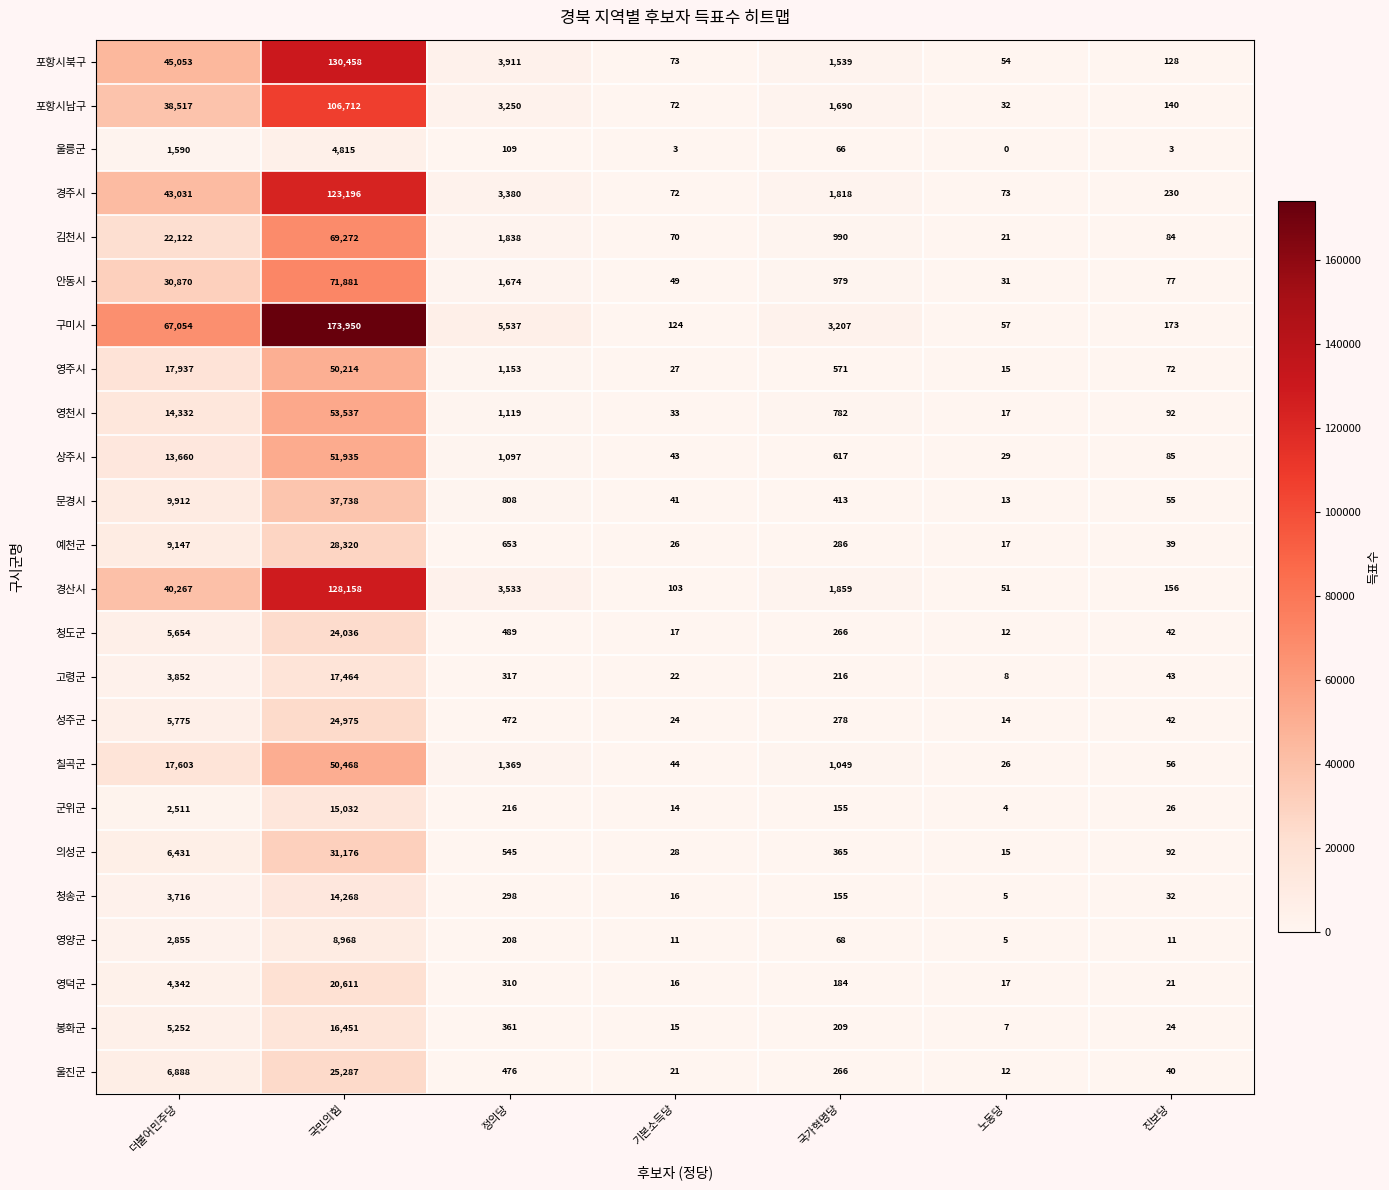

Which category has the highest value across all series?

국민의힘